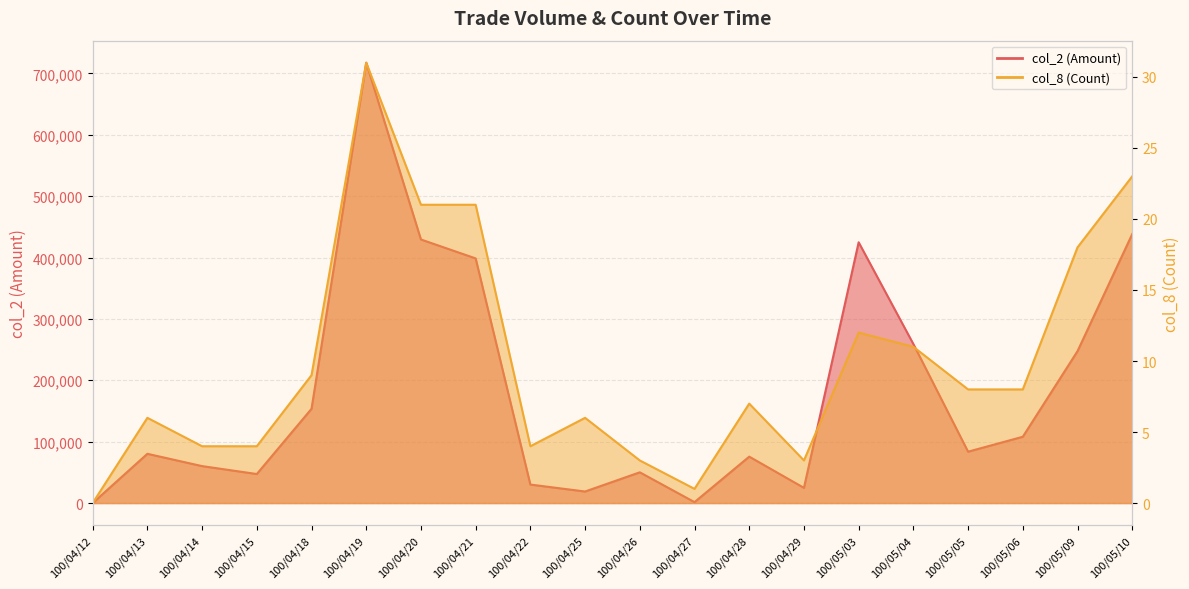

The col_8 (Count) series shows 1 at 100/04/26. True or false?

False